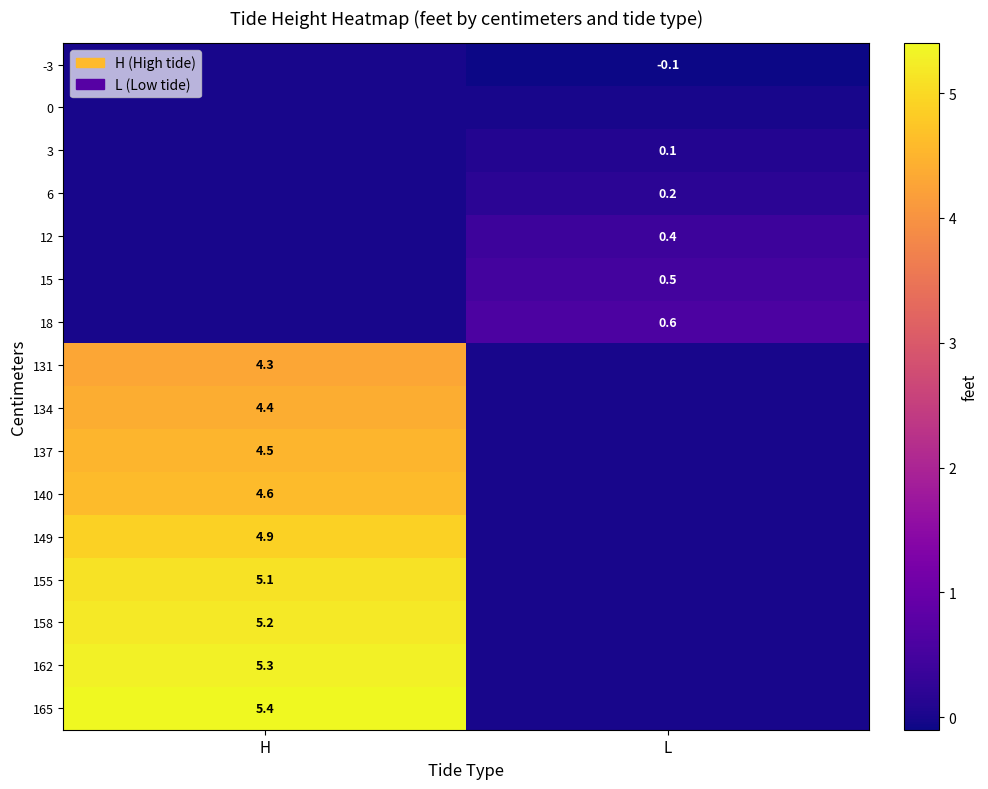

Is the value of 134 at H greater than the value of 140 at H?

No